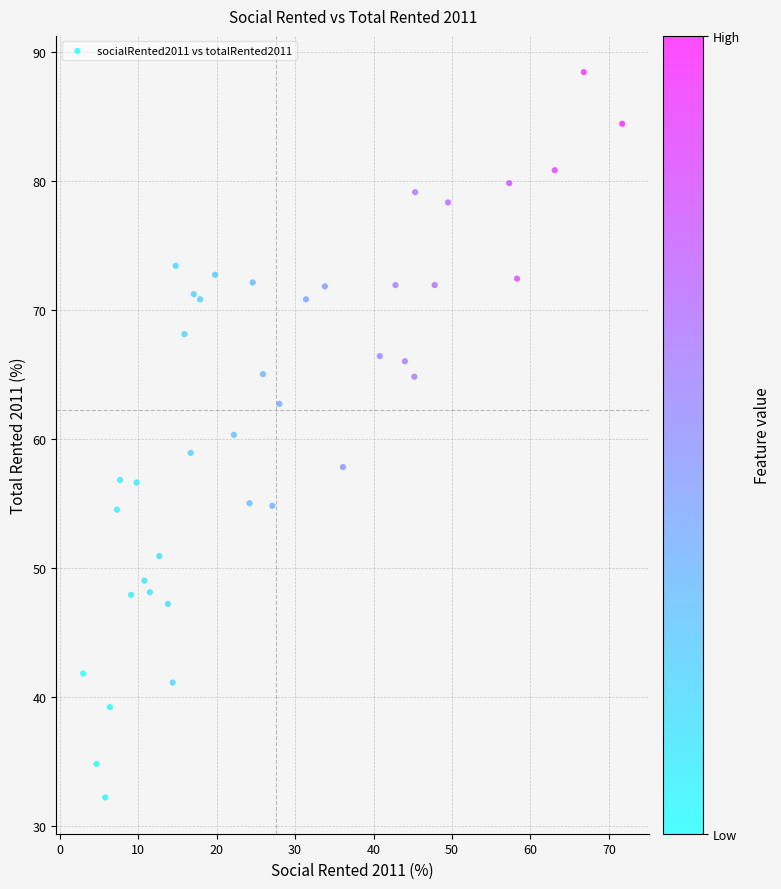

What is the range of X values (max minus min)?

68.7